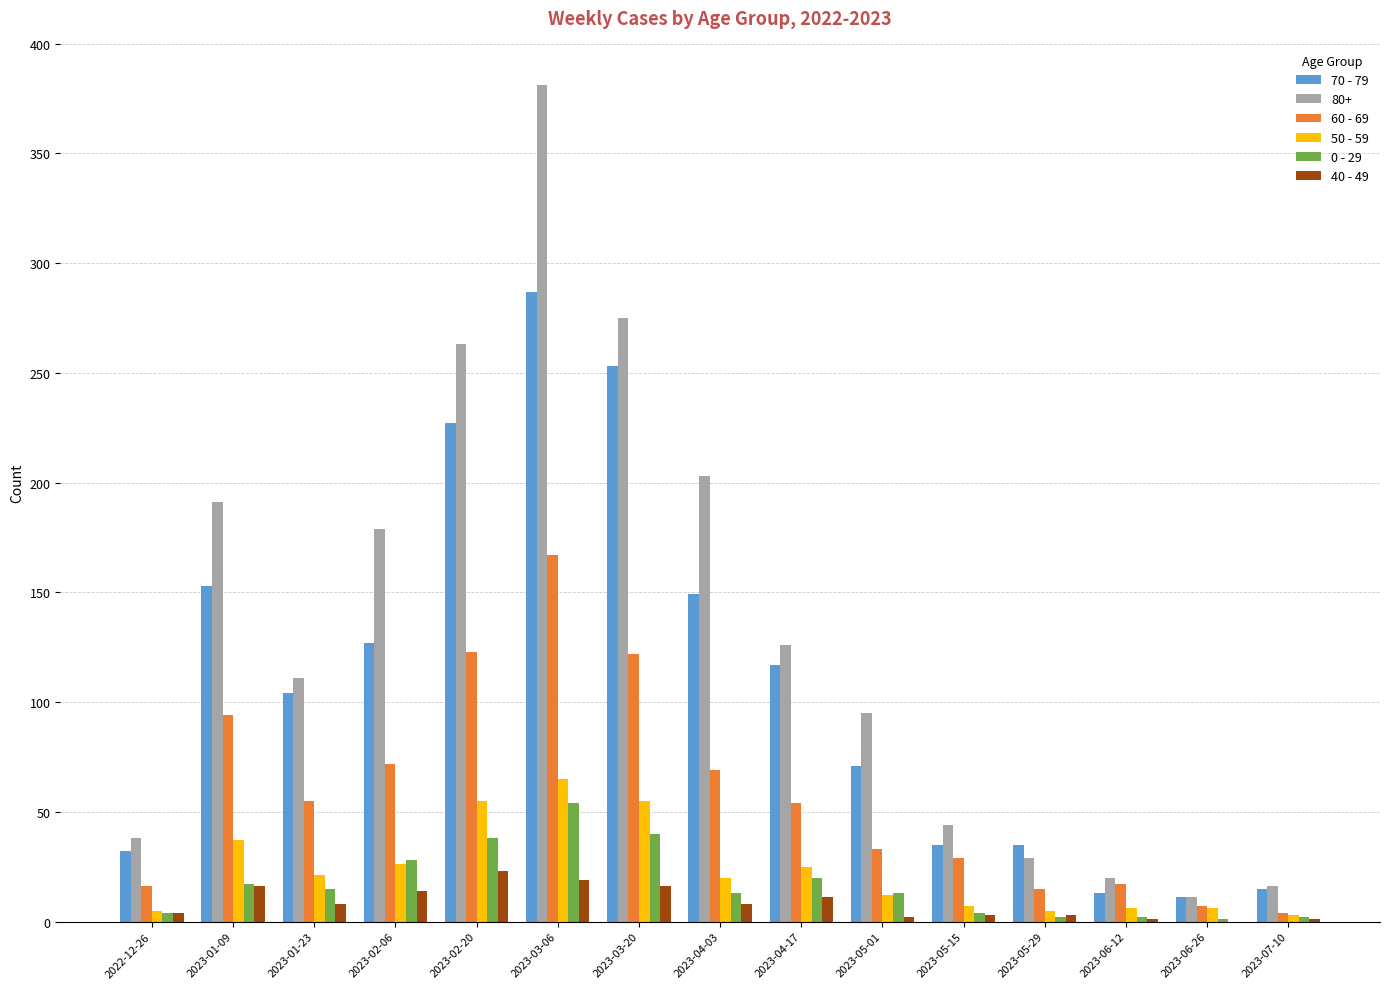

Count the number of data series in this chart.

6